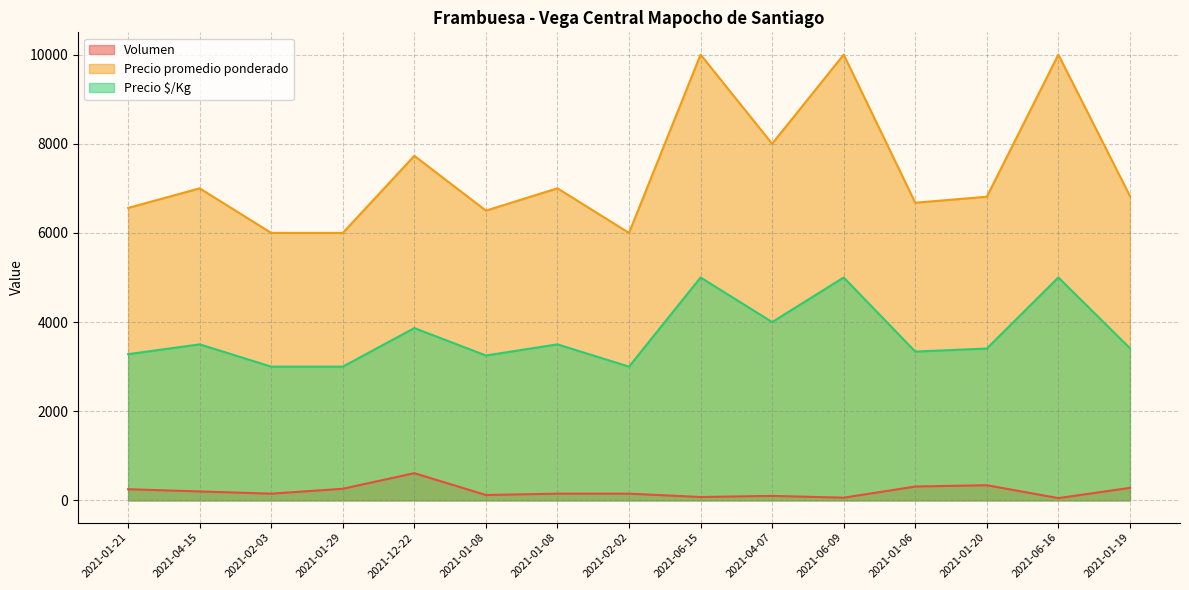

At which label does Precio promedio ponderado reach its minimum?

2021-02-03